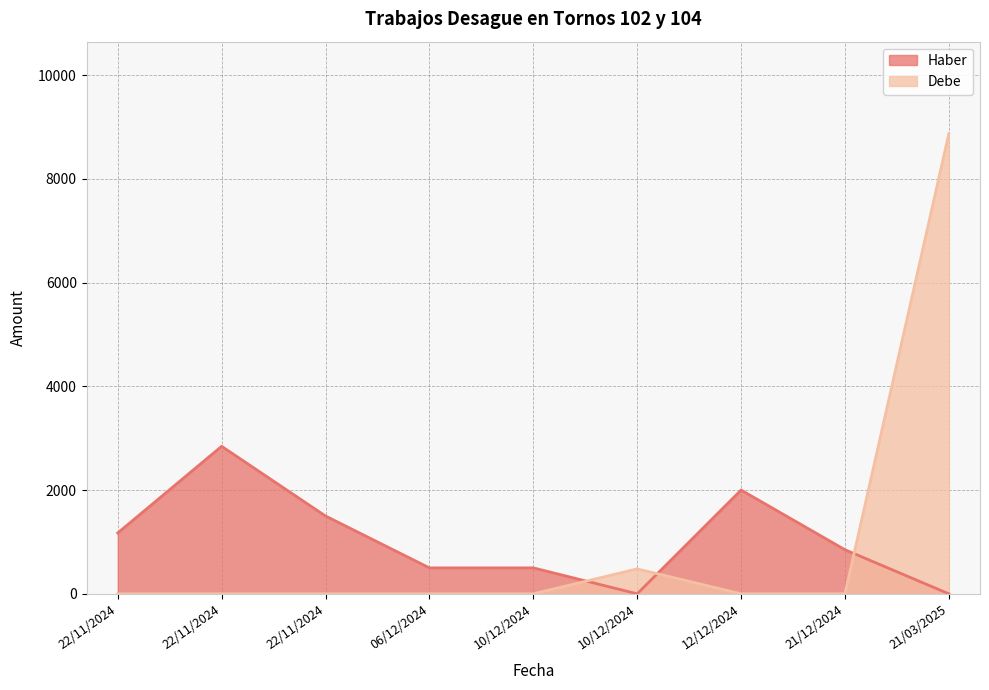

What is the difference between the maximum and minimum values in the Haber series?

2843.5